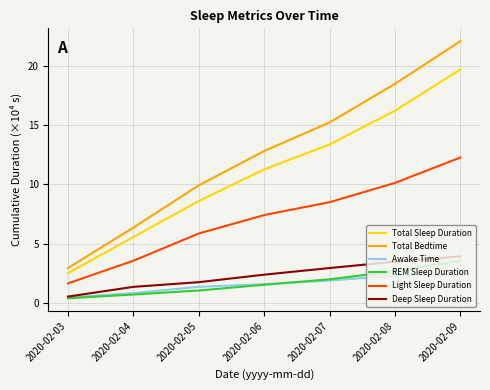

What is the spread (max minus min) of values at 2020-02-05?

8.9